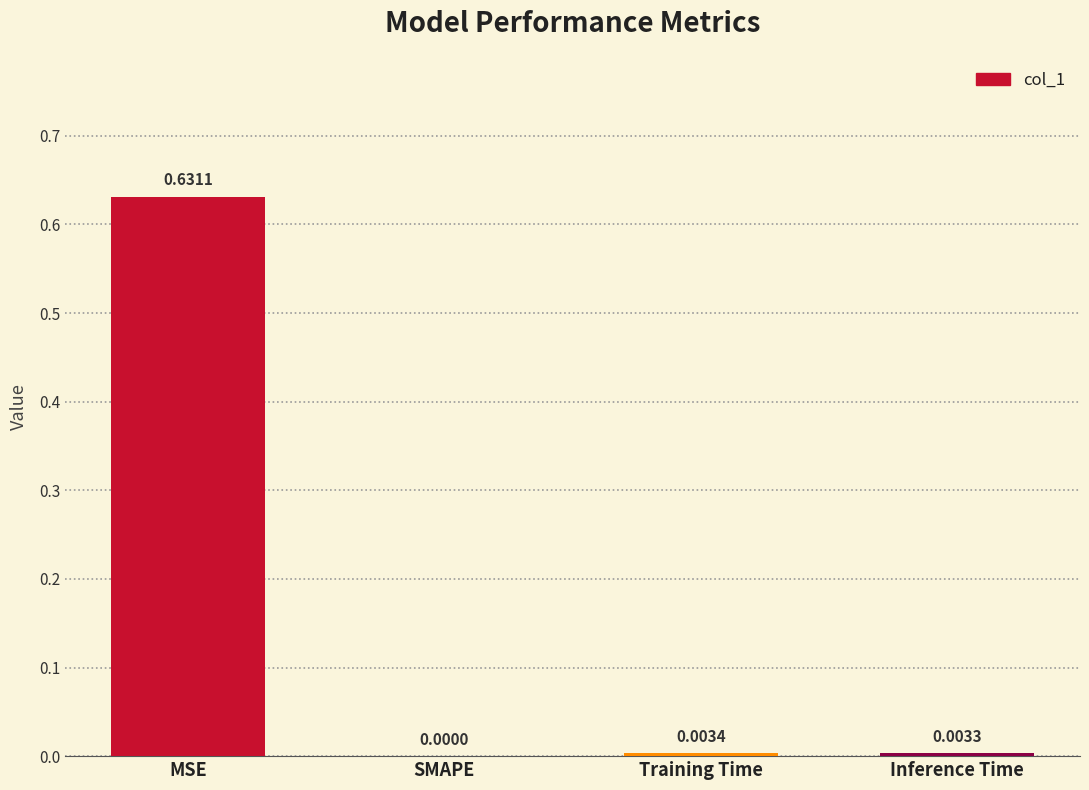

Where is the data nearest to the value 0?

SMAPE